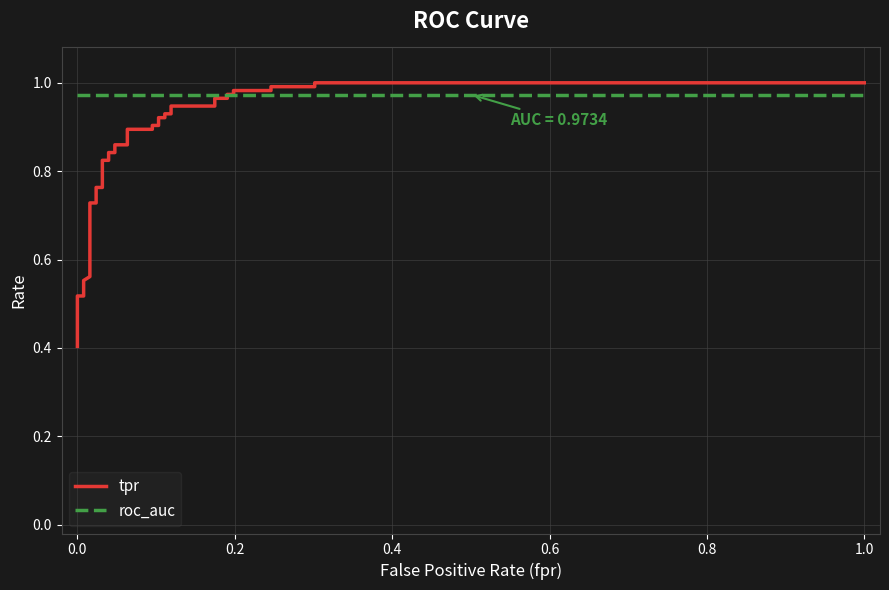

What are all the series names shown in the legend?

tpr, roc_auc